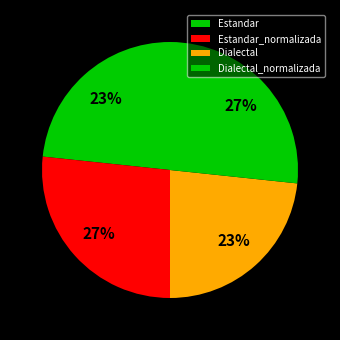

True or false: Estandar accounts for 23% of the total.

True